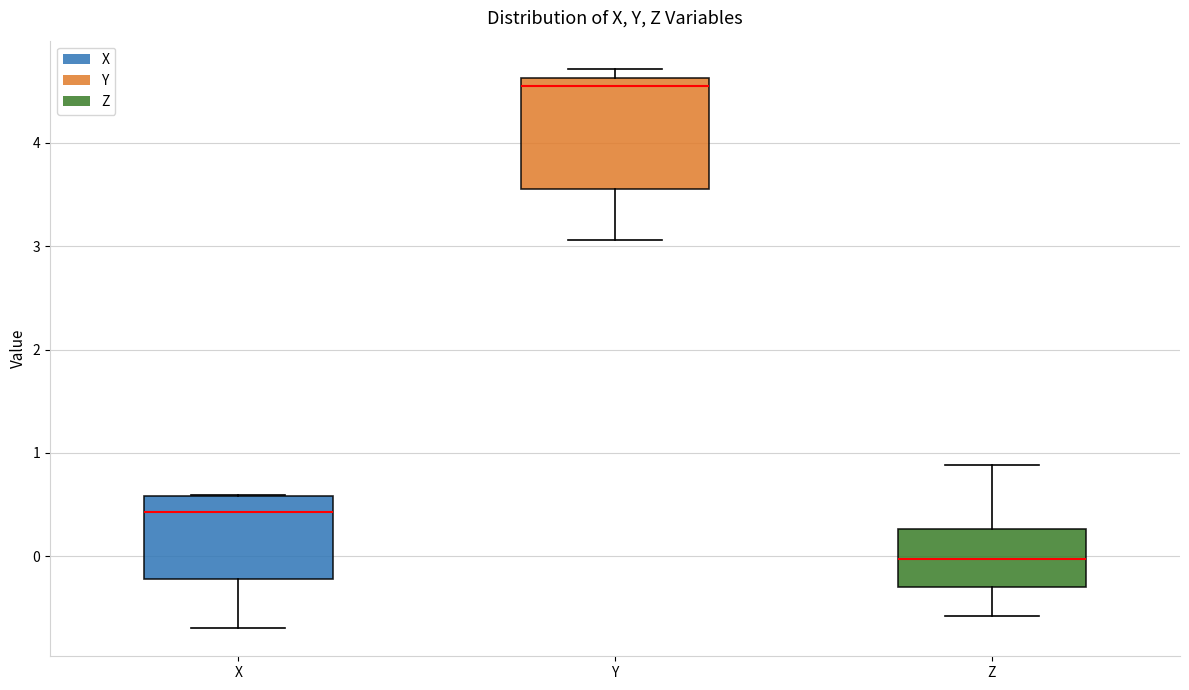

Comparing the boxes themselves (not the whiskers), which one is the tallest?

Y